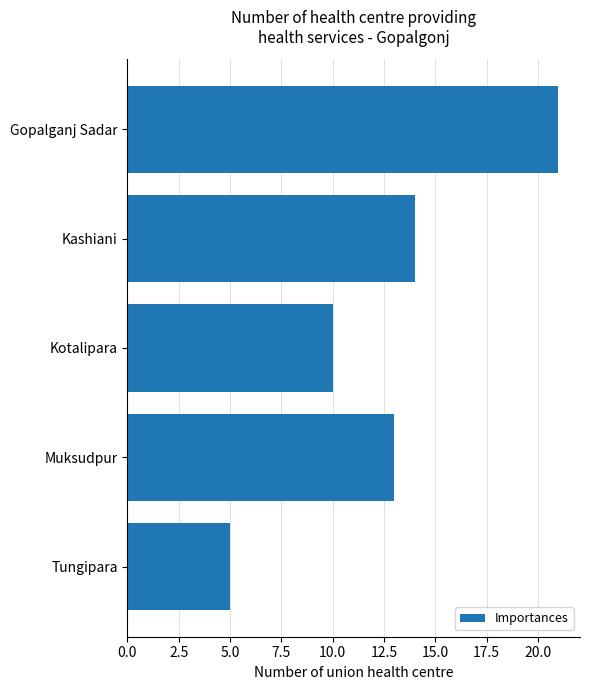

How many bars are there in total?

5